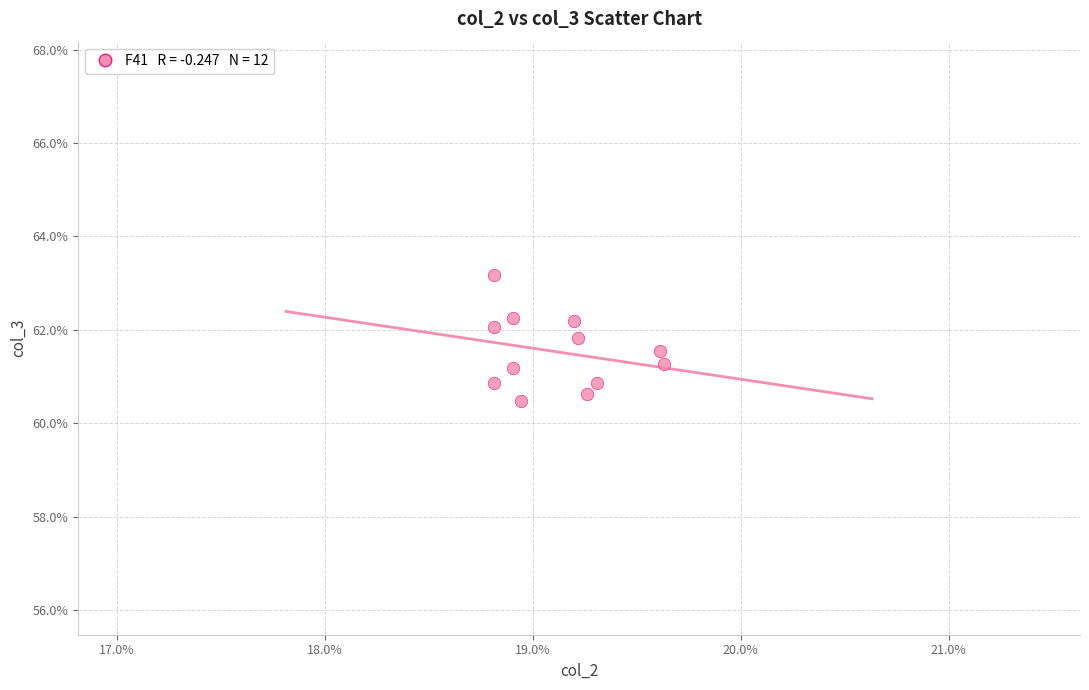

What is the average Y value?

61.5